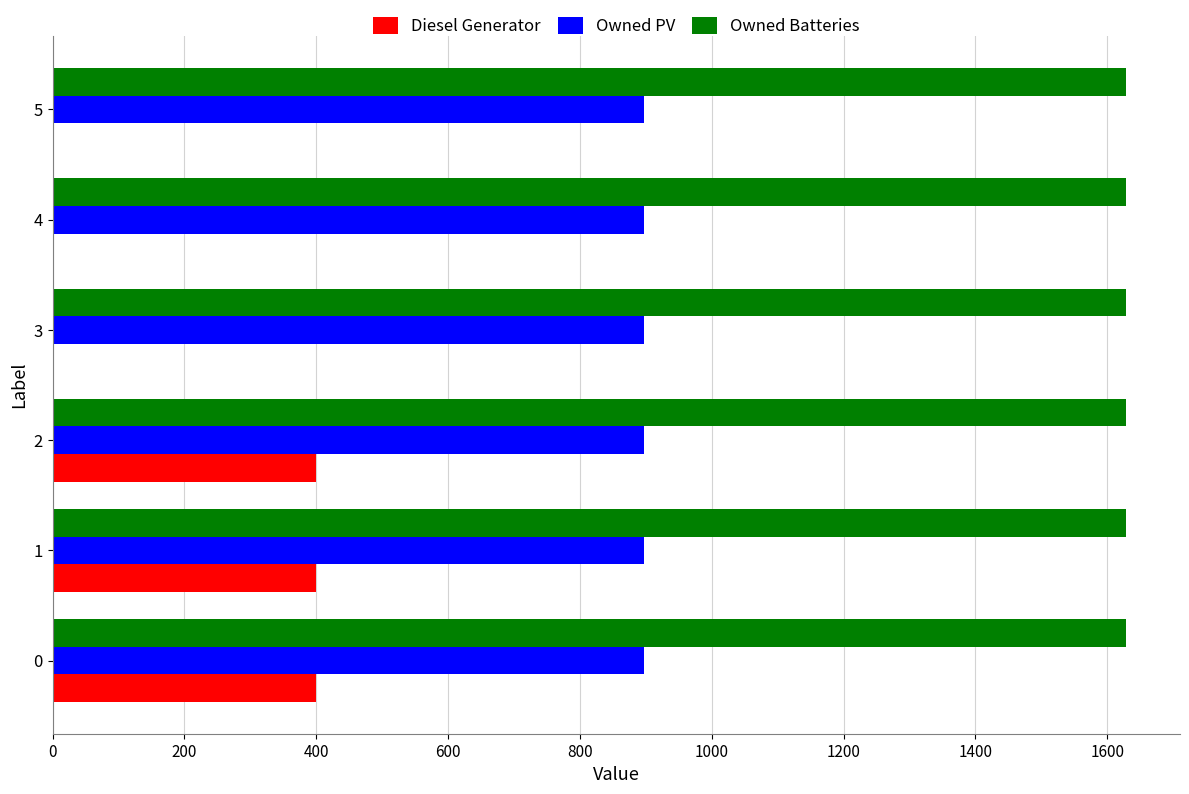

What is the approximate value of Owned PV at 0?

897